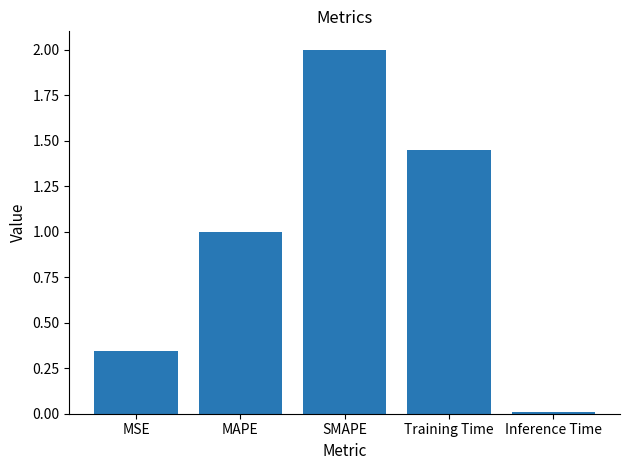

What value does the data have at SMAPE?

2.0